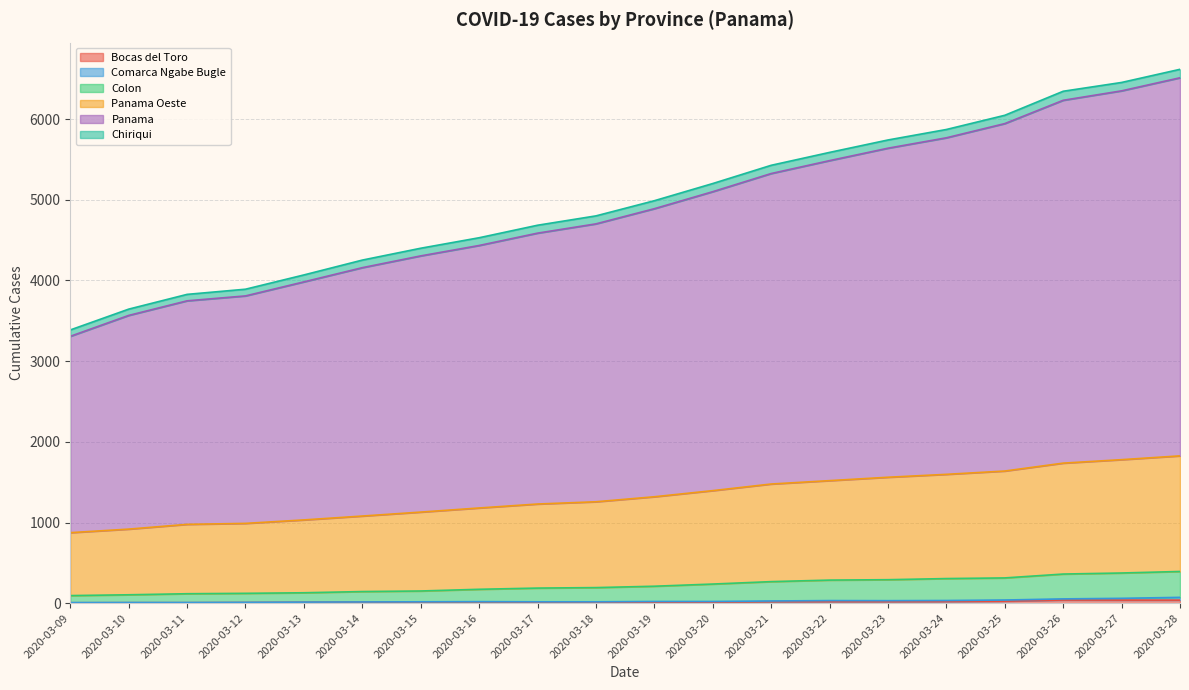

True or false: Bocas del Toro and Panama Oeste cross at least once.

False